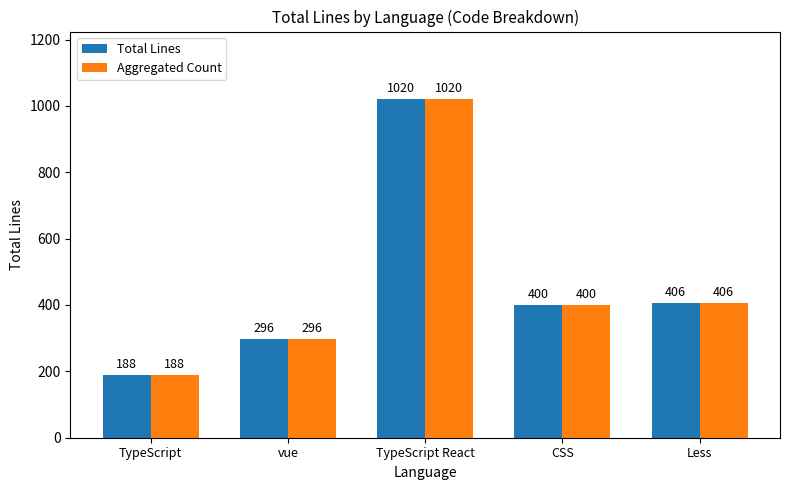

What is the lowest value of the Total Lines series?

188